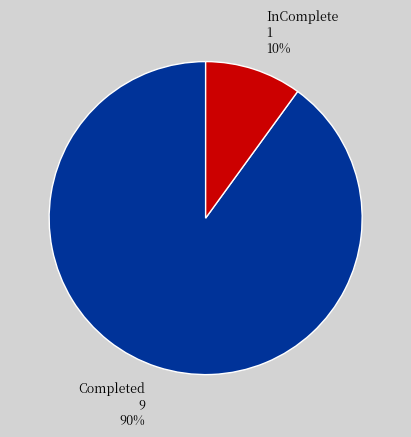

To the nearest percent, what is the average slice percentage?

50%